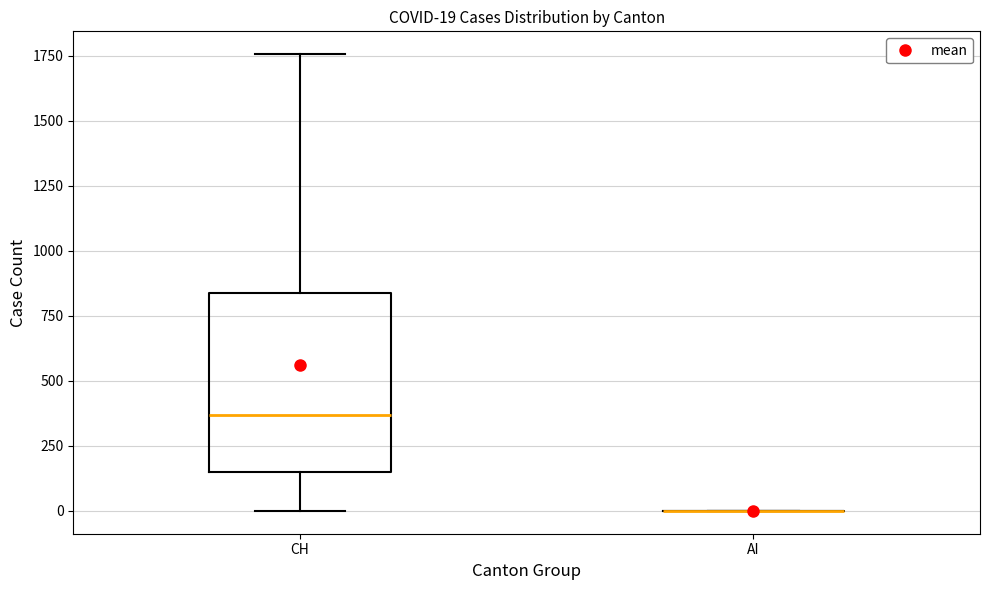

Which box is the tallest, from its lower edge to its upper edge?

CH